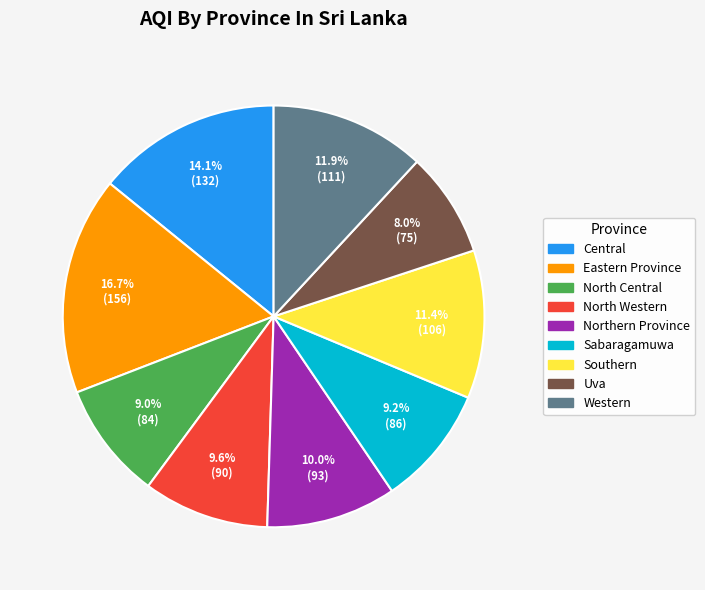

To the nearest percent, what is the combined percentage of Southern and Central?

26%